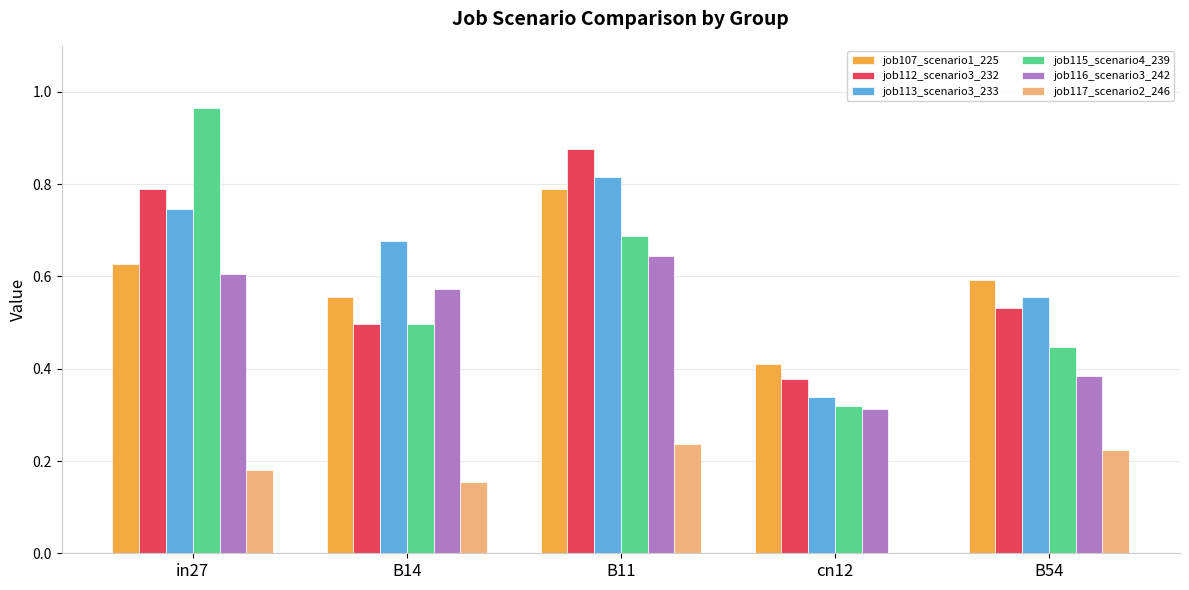

Is the value of job115_scenario4_239 at cn12 greater than the value of job112_scenario3_232 at cn12?

No